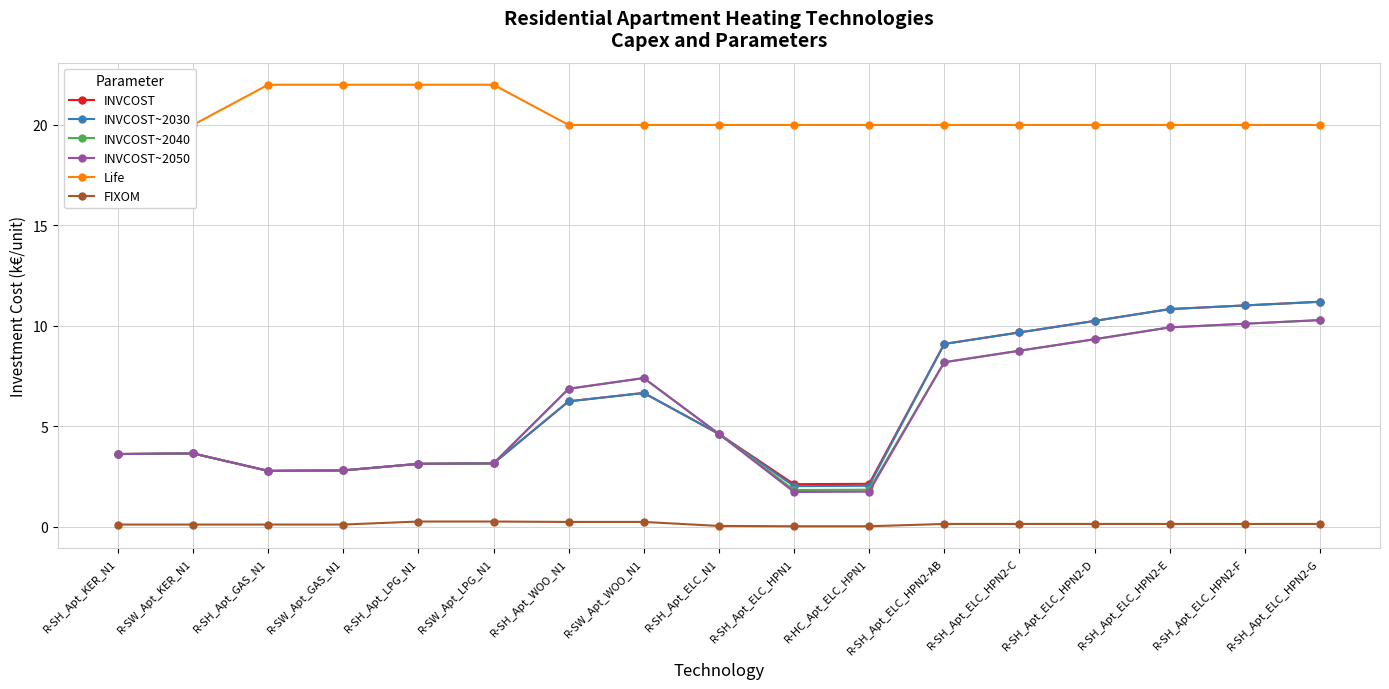

True or false: Life and INVCOST intersect in this chart.

False